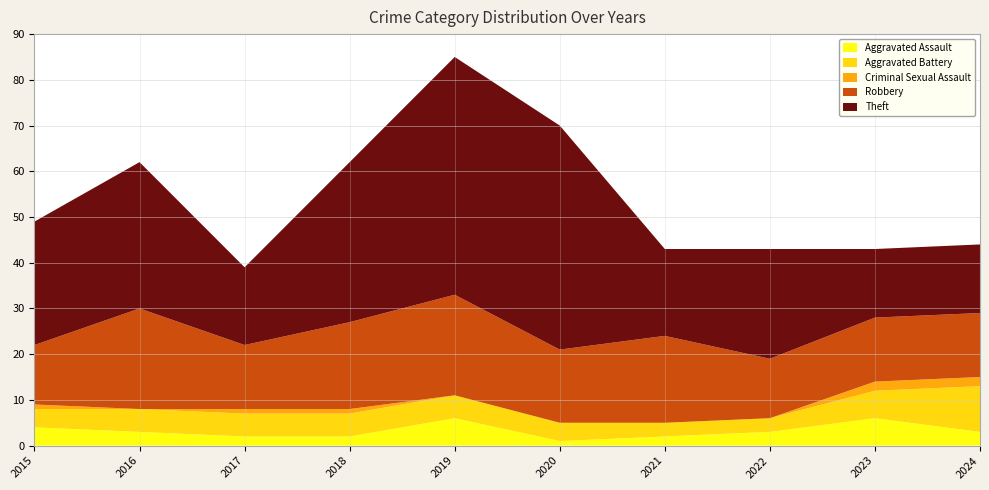

Reading left to right, list all the values displayed in this chart.

Aggravated Assault: 4	3	2	2	6	1	2	3	6	3
Aggravated Battery: 4	5	5	5	5	4	3	3	6	10
Criminal Sexual Assault: 1	0	1	1	0	0	0	0	2	2
Robbery: 13	22	14	19	22	16	19	13	14	14
Theft: 27	32	17	35	52	49	19	24	15	15